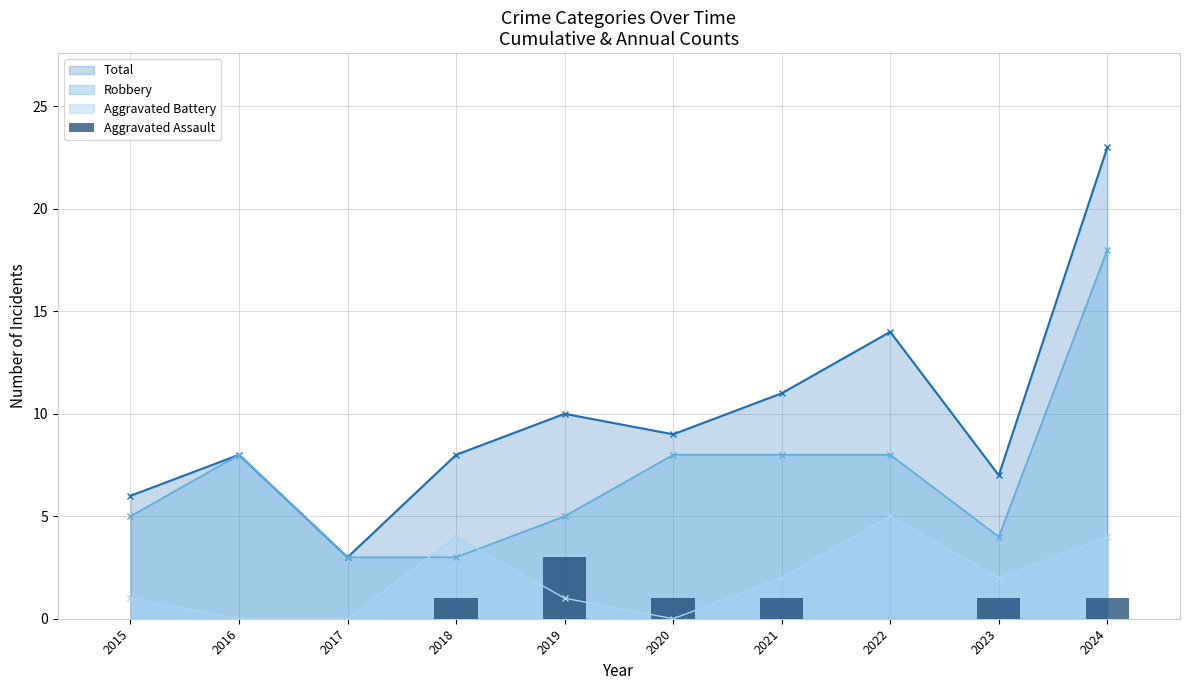

How many data points are less than 1?

4